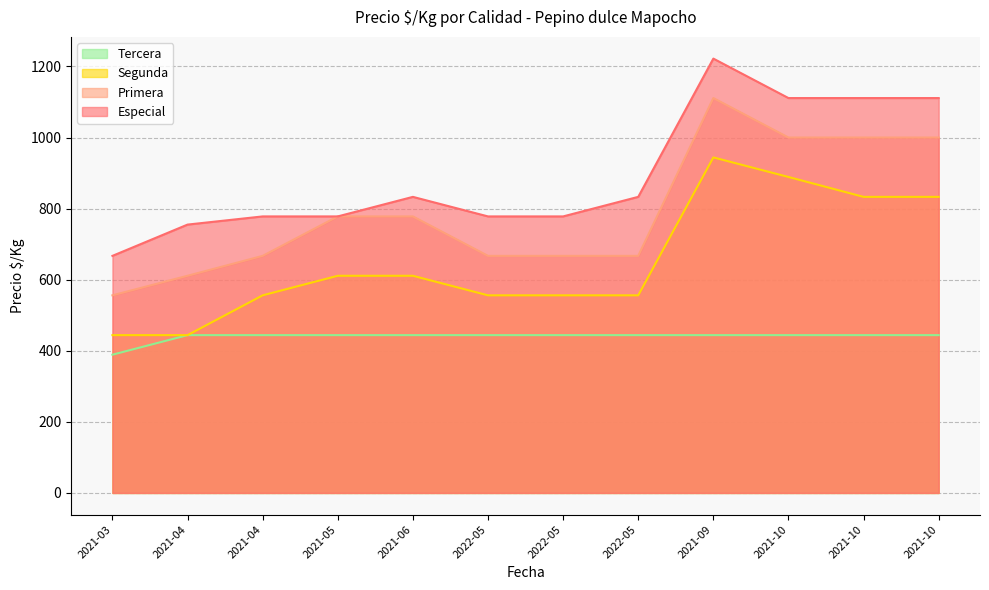

How many lines are shown in the chart?

4